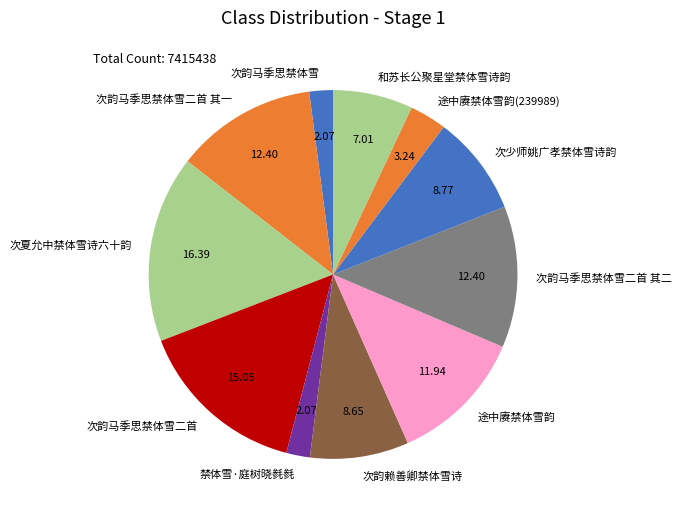

What is the largest slice in the pie chart?

次夏允中禁体雪诗六十韵